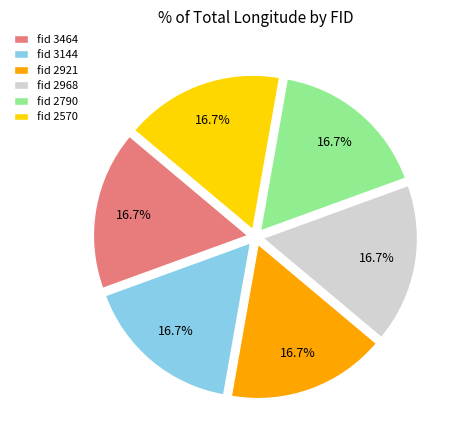

How many slices are in this pie chart?

6